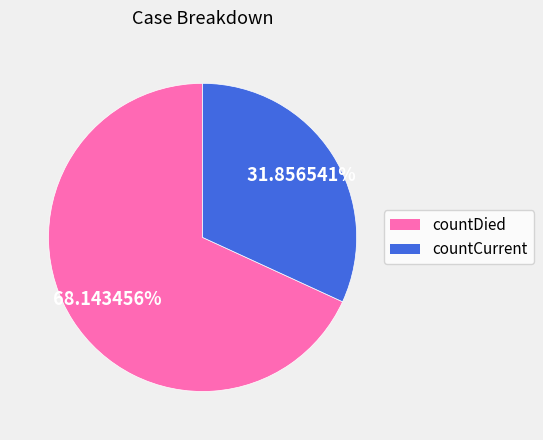

What percentage is the countCurrent slice, to the nearest percent?

32%